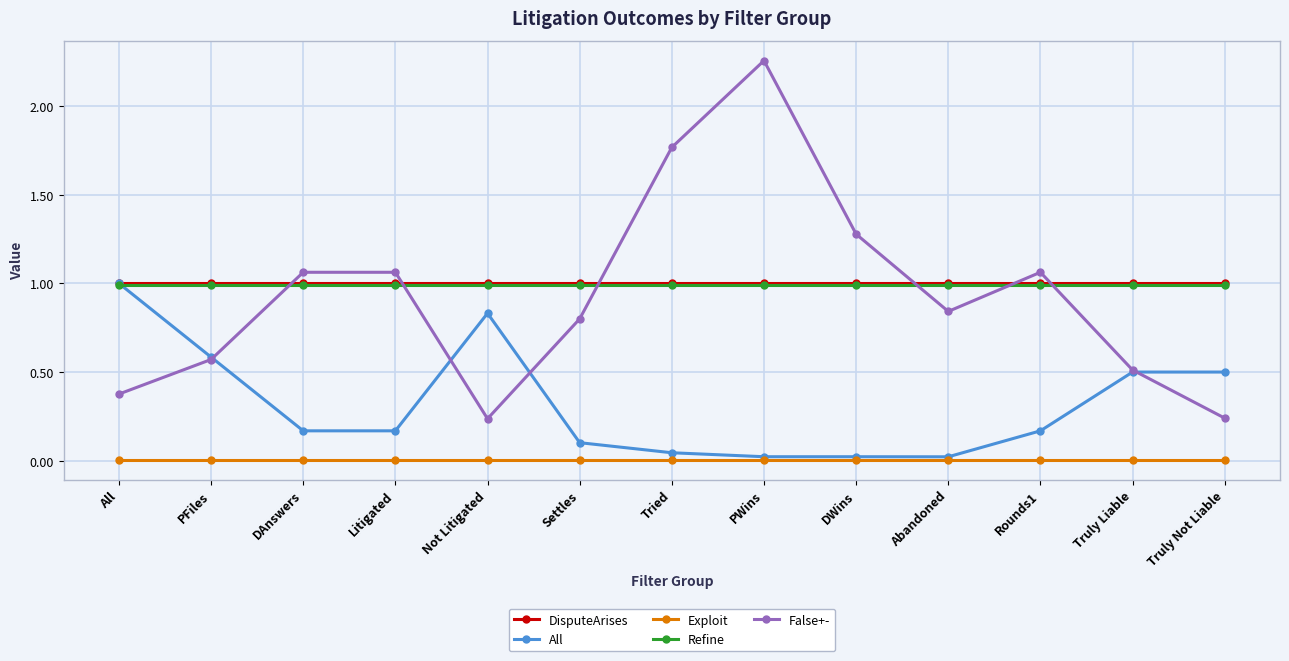

Which series has the widest spread of values?

False+-